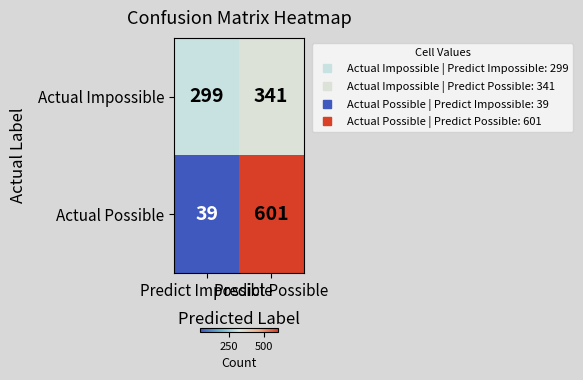

Count the number of categories in the chart.

2